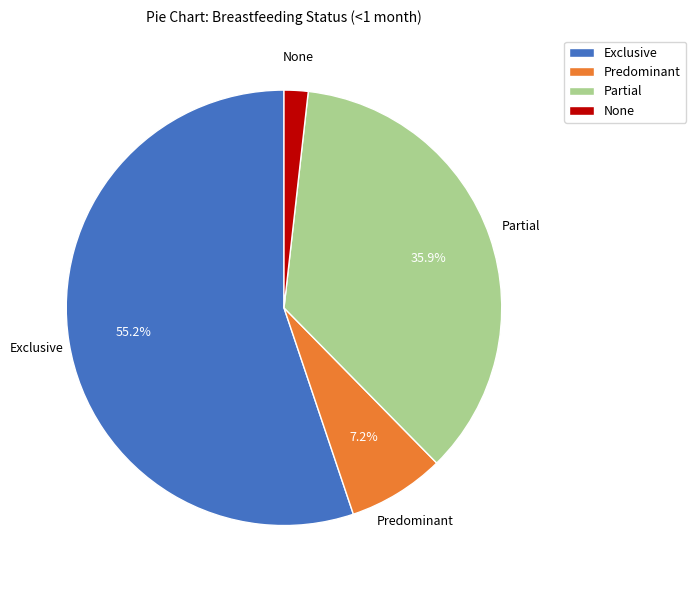

To the nearest percent, what is the difference between the largest and smallest slice percentages?

53%